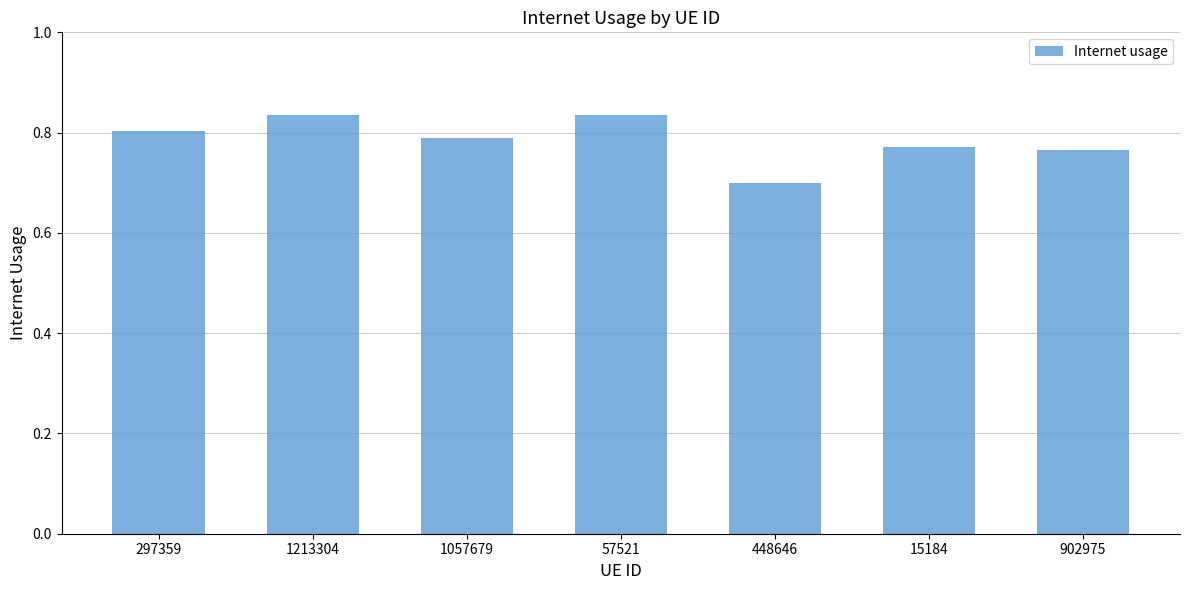

Count the number of categories in the chart.

7